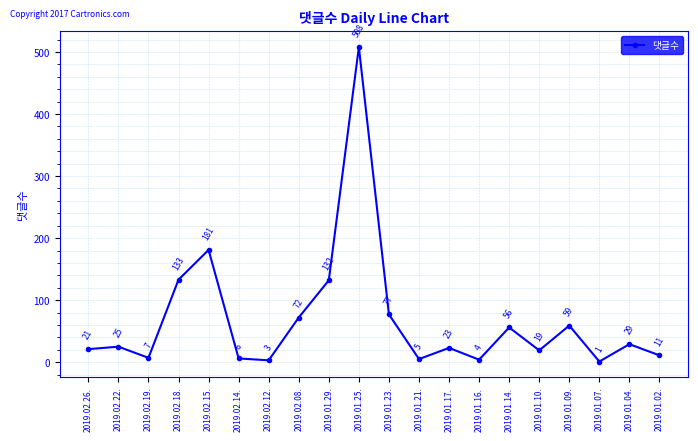

What is the value of the 6th point from the left?

6